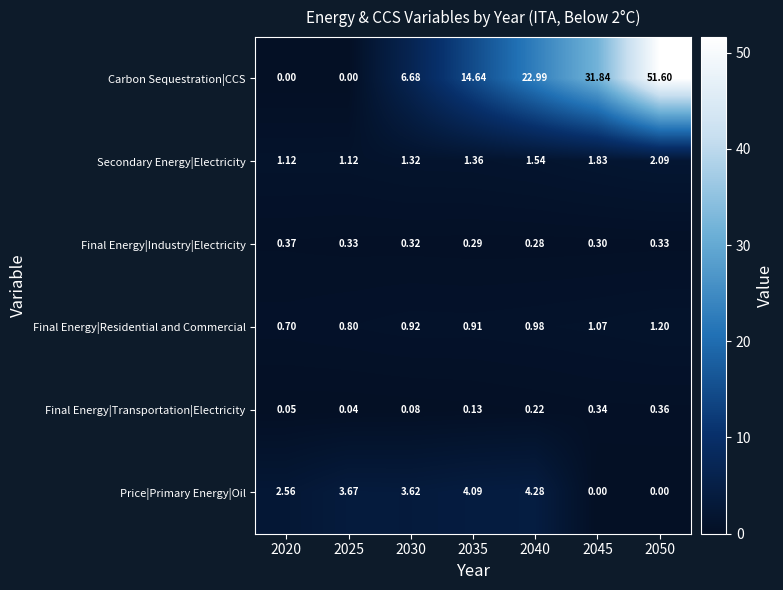

Rank the series by their maximum value, from highest to lowest.

Carbon Sequestration|CCS, Price|Primary Energy|Oil, Secondary Energy|Electricity, Final Energy|Residential and Commercial, Final Energy|Industry|Electricity, Final Energy|Transportation|Electricity